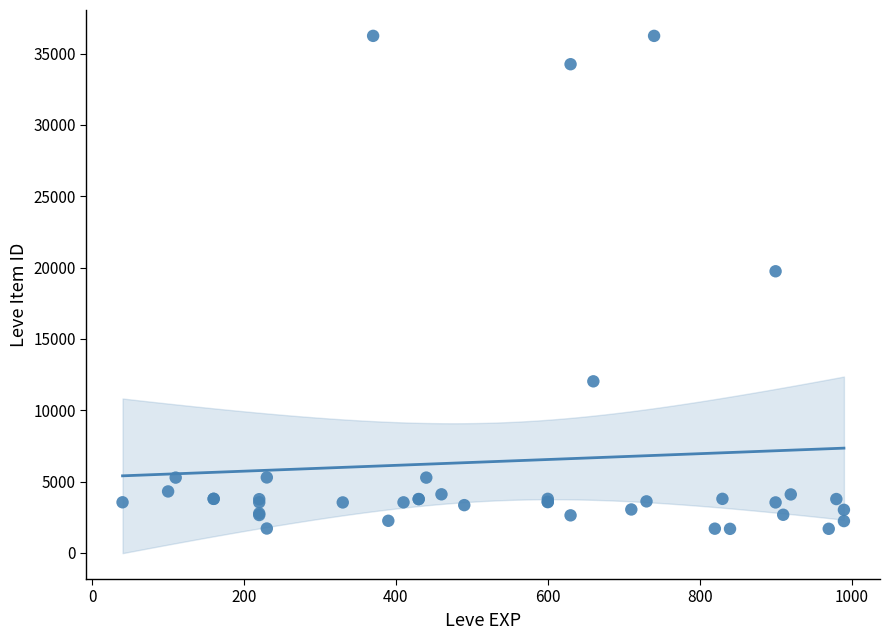

What Y value in the scatter plot is closest to 18967?

19744